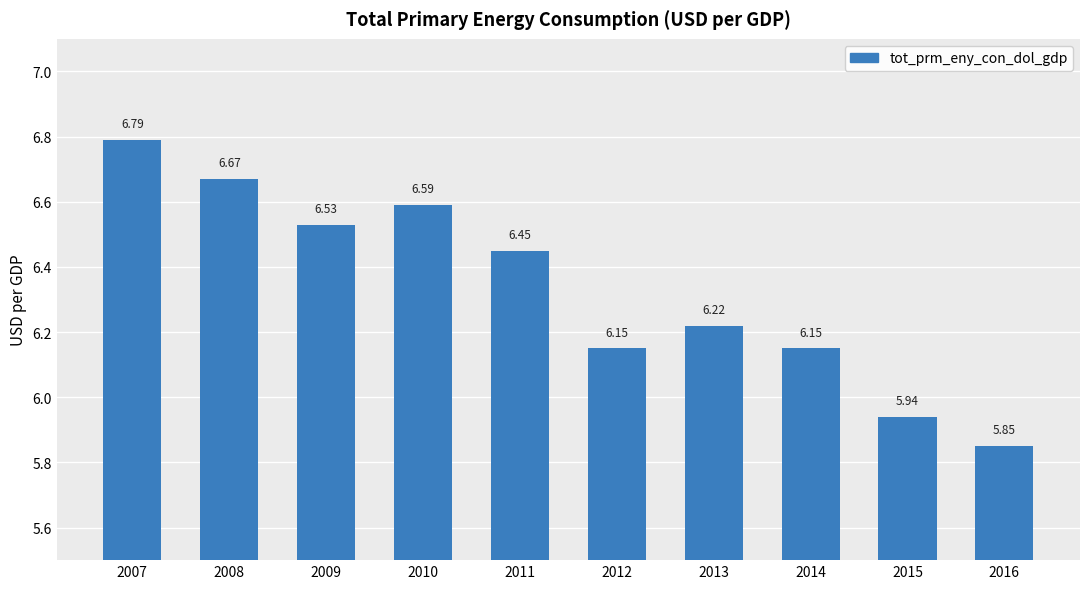

The chart shows a value of 11.1 at 2010. True or false?

False